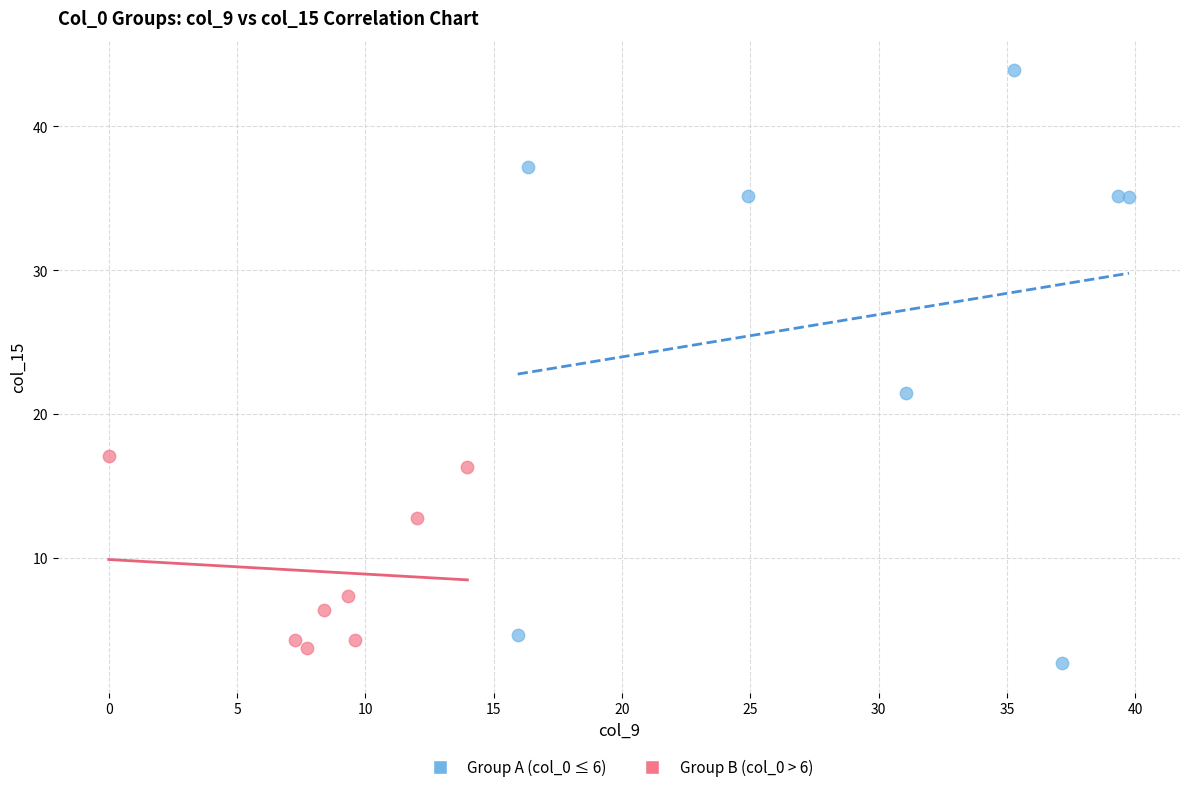

Which series has the widest spread of Y values?

Group A (col_0 ≤ 6)